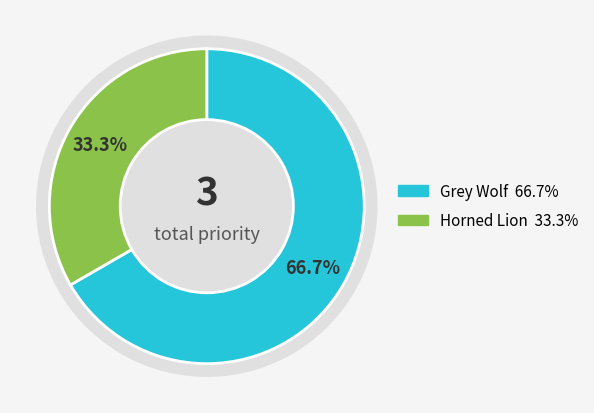

To the nearest percent, what percentage of the pie is Grey Wolf?

67%